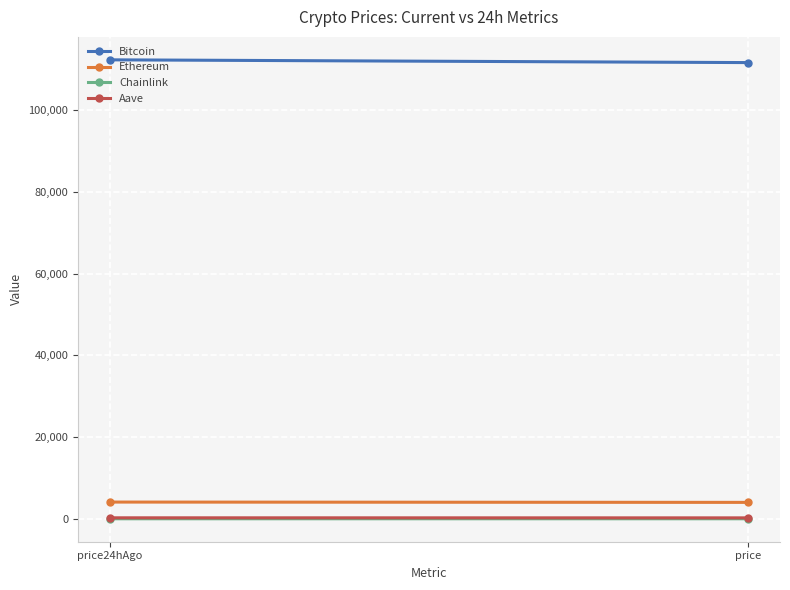

The value of Chainlink at price24hAgo is 19.0. True or false?

True